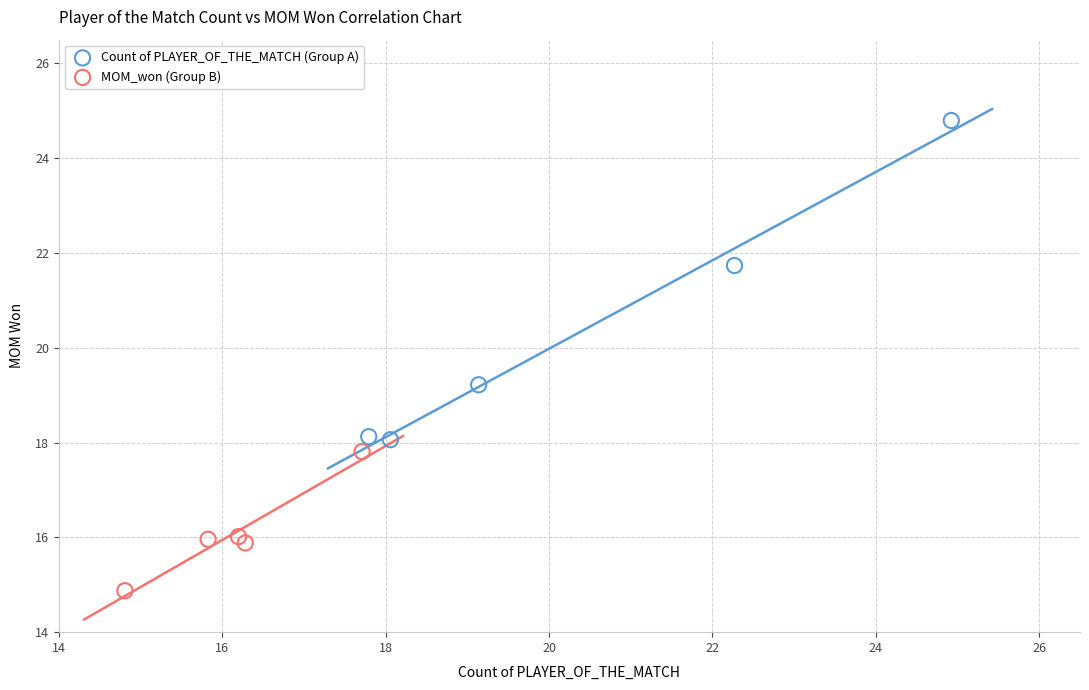

Which series has the largest Y range (max minus min)?

Count of PLAYER_OF_THE_MATCH (Group A)